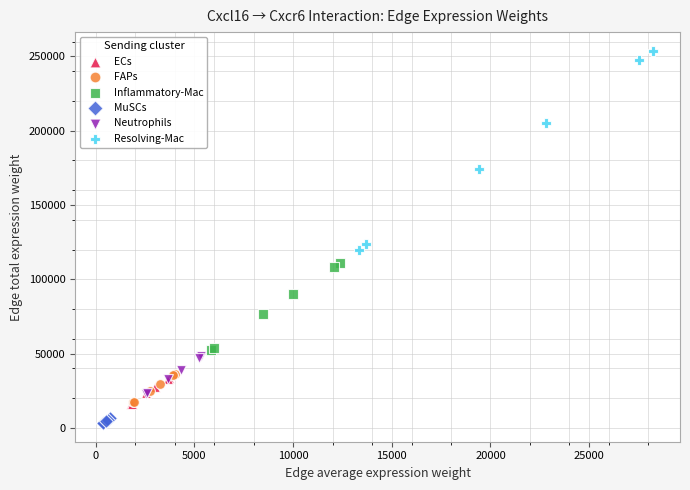

Which series reaches the minimum Y coordinate?

MuSCs